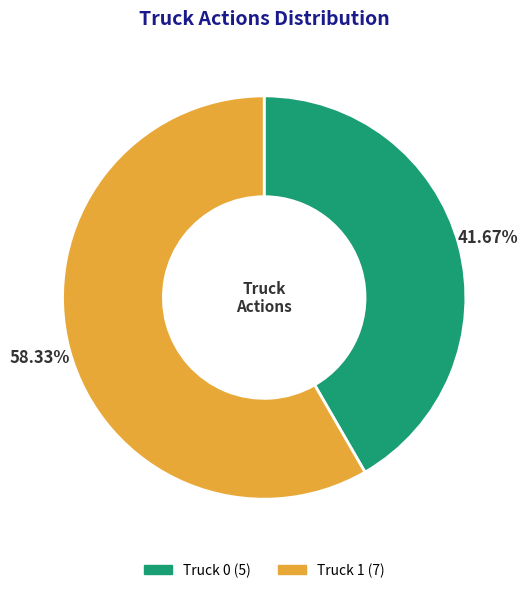

What percentage do Truck 0 and Truck 1 together represent?

100.0%